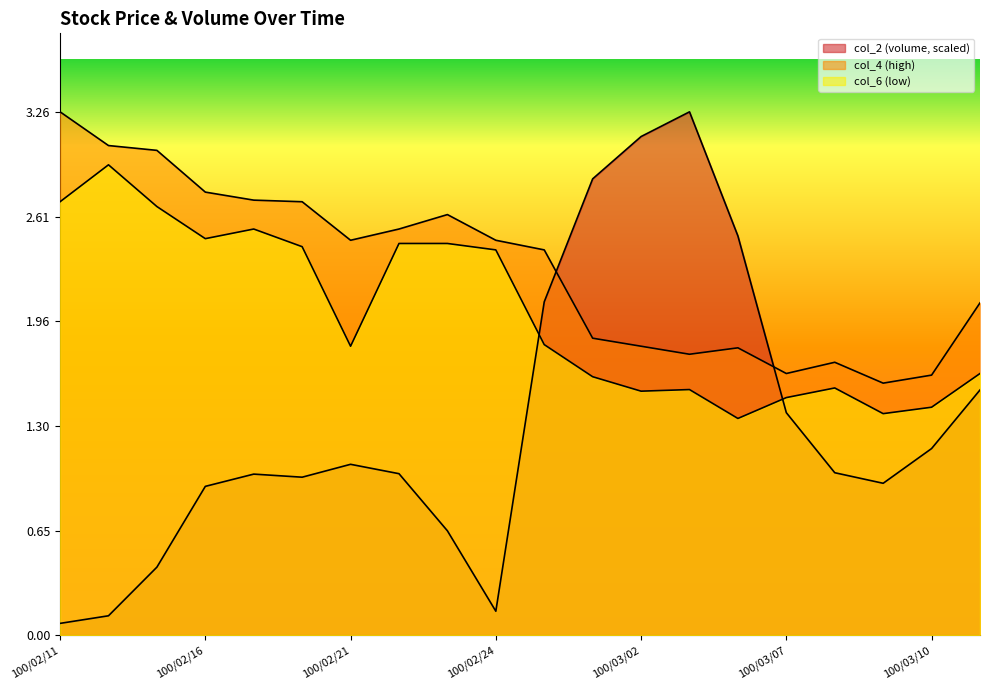

How many interior local valleys does the col_6 series have?

5